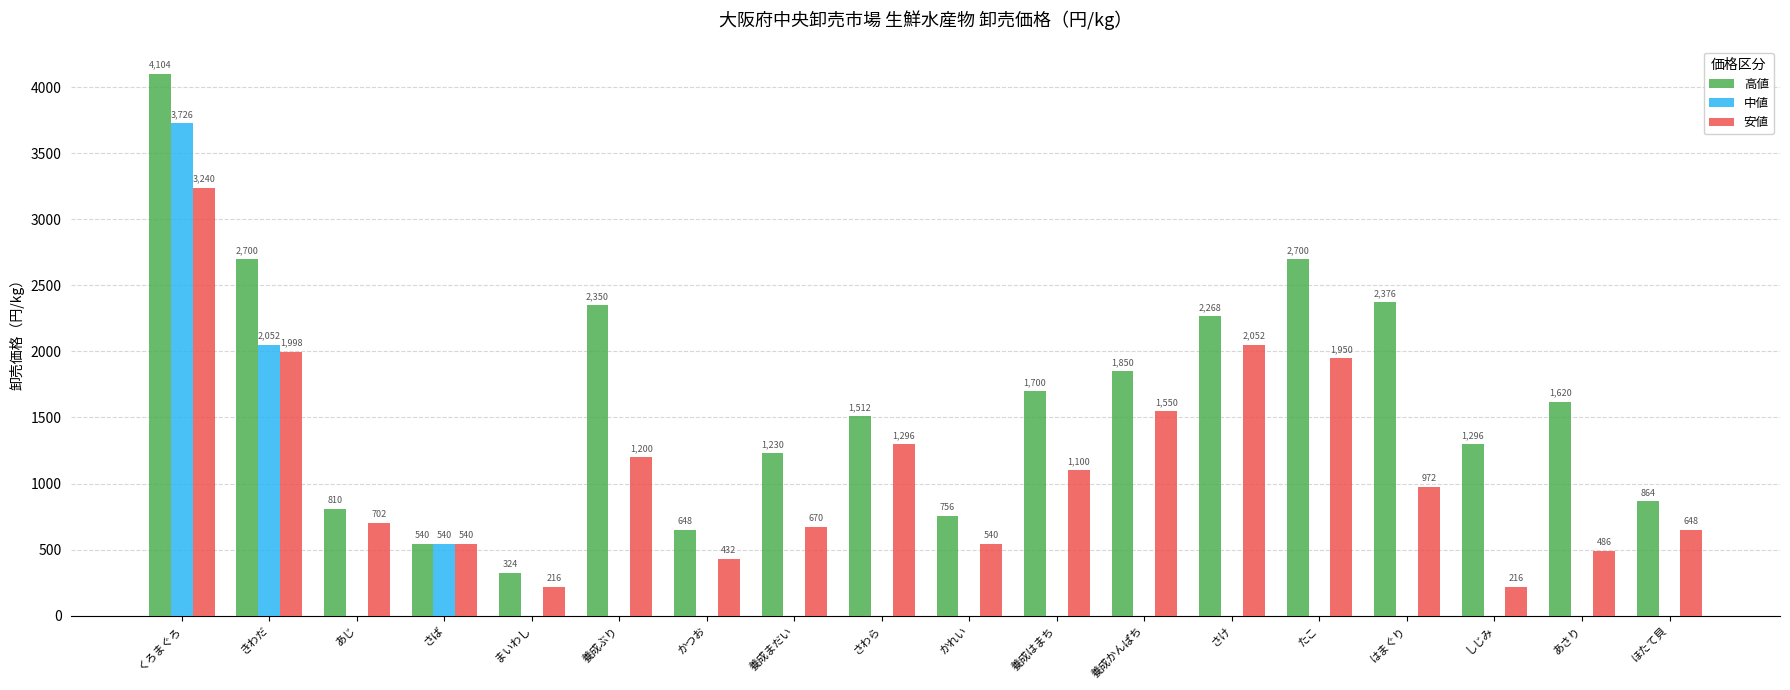

What is the sum of the 高値 values at 養成かんぱち and かれい?

2606